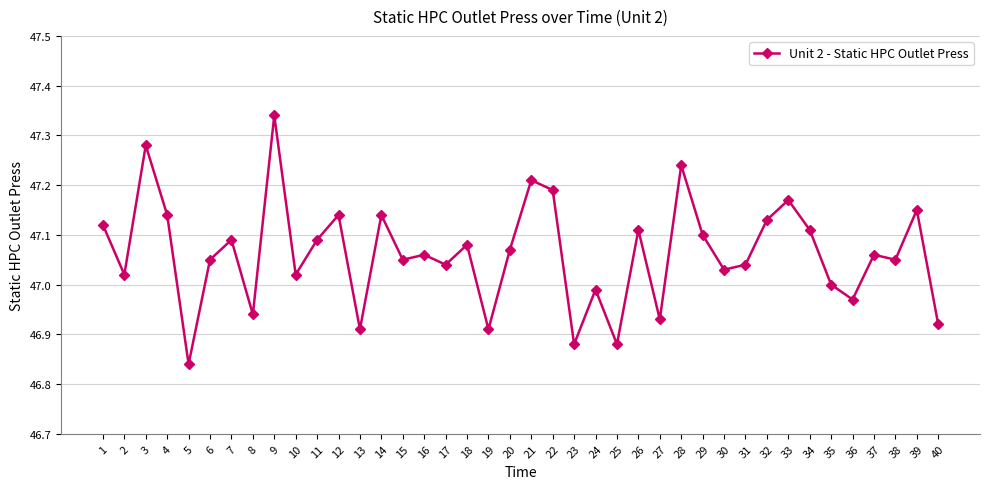

At which category does the data reach its first local peak?

3